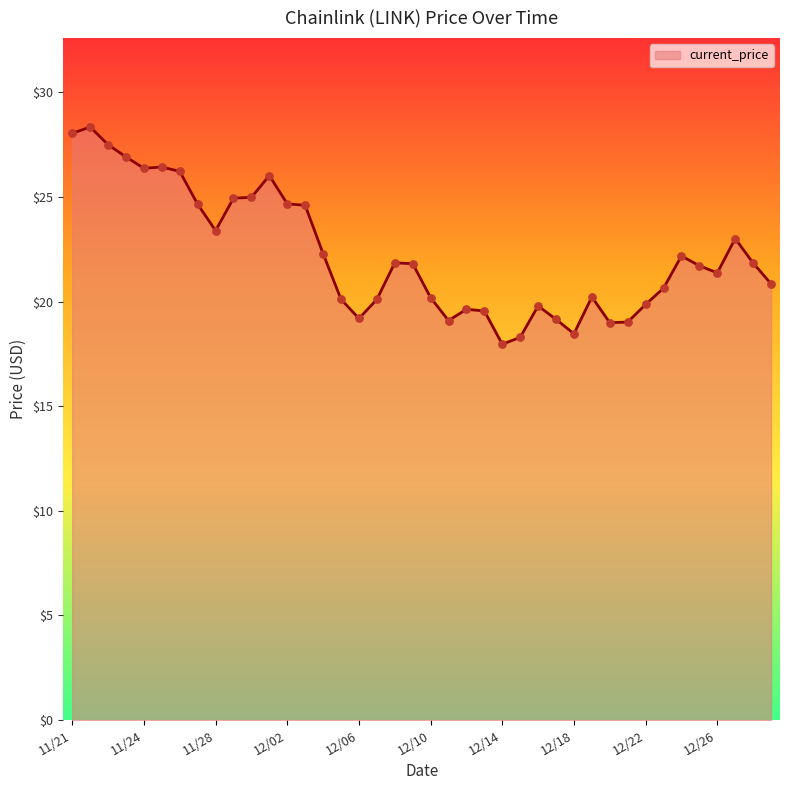

What is the greatest value displayed?

28.3